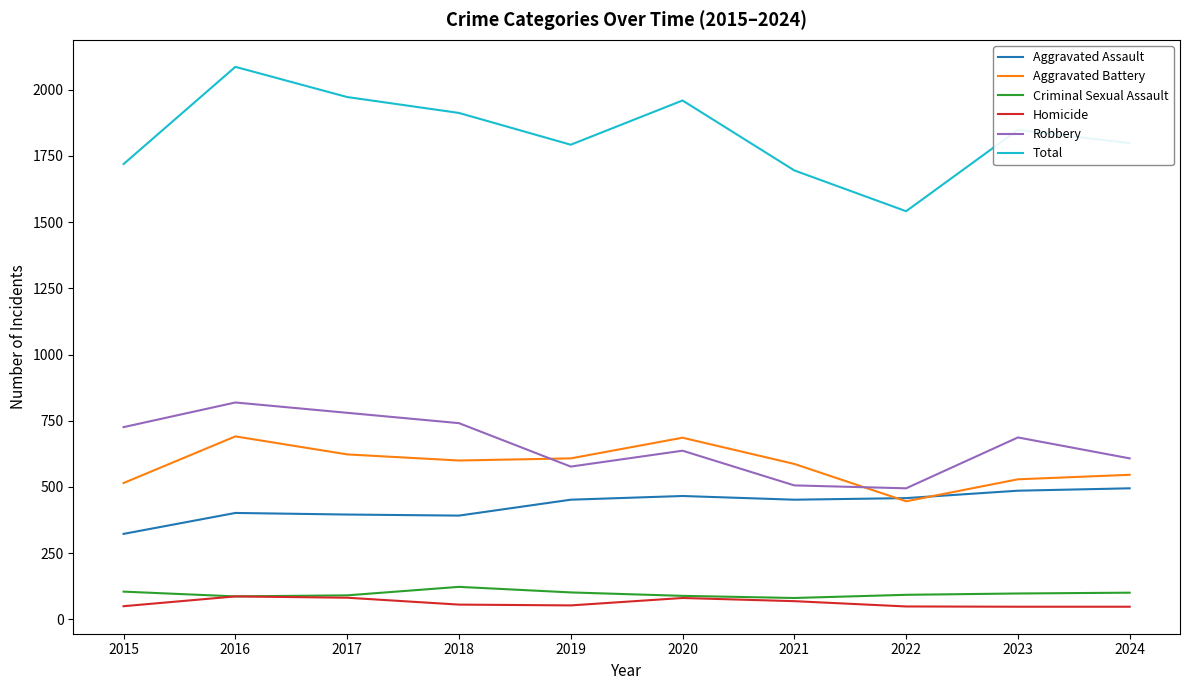

In Aggravated Assault, how many points are lower than both neighbors (excluding endpoints)?

2